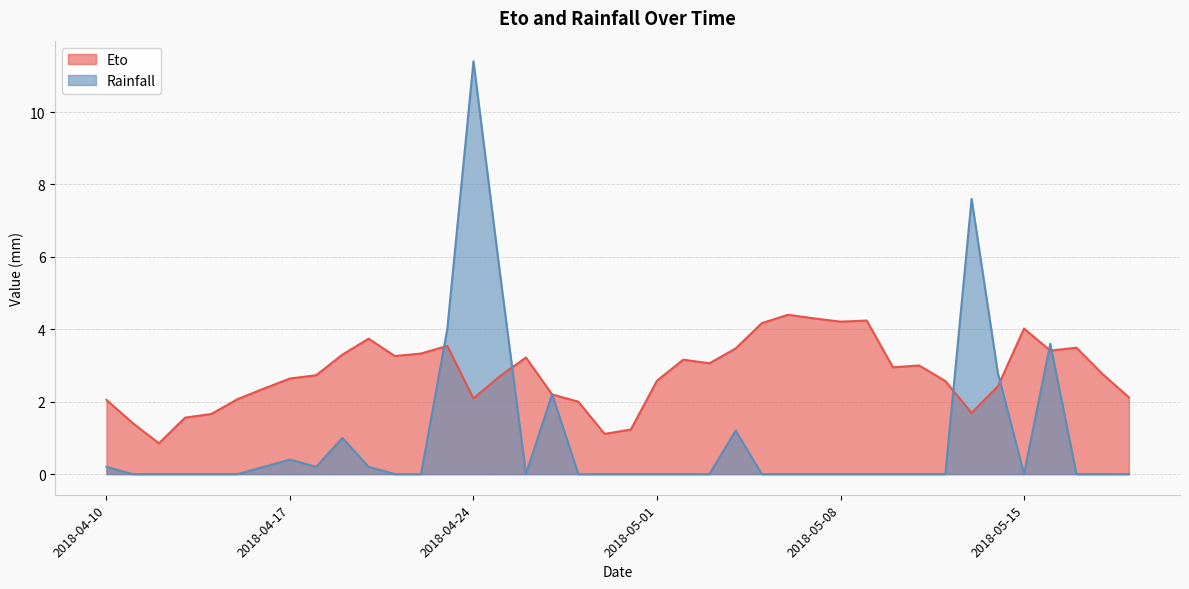

What position from the left is 2018-04-22?

13